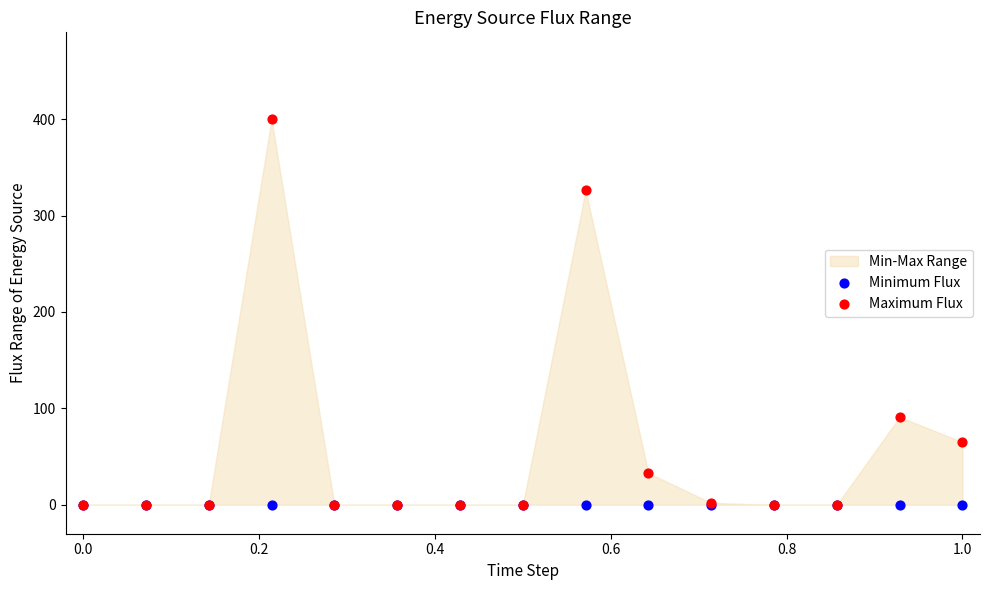

Across all series, what Y value is closest to 200?

91